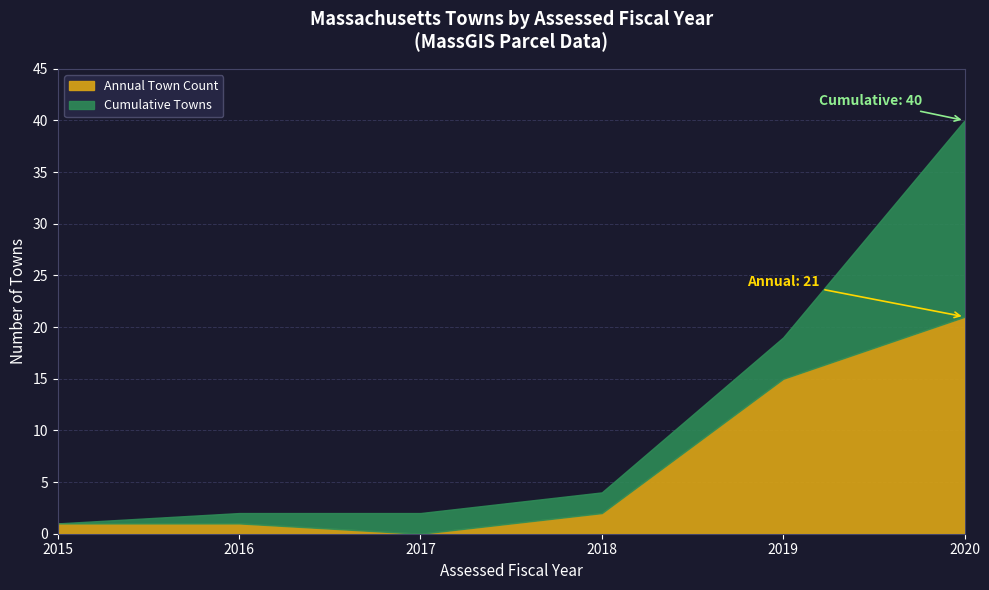

The chart shows a value of 1 at 2016. True or false?

True